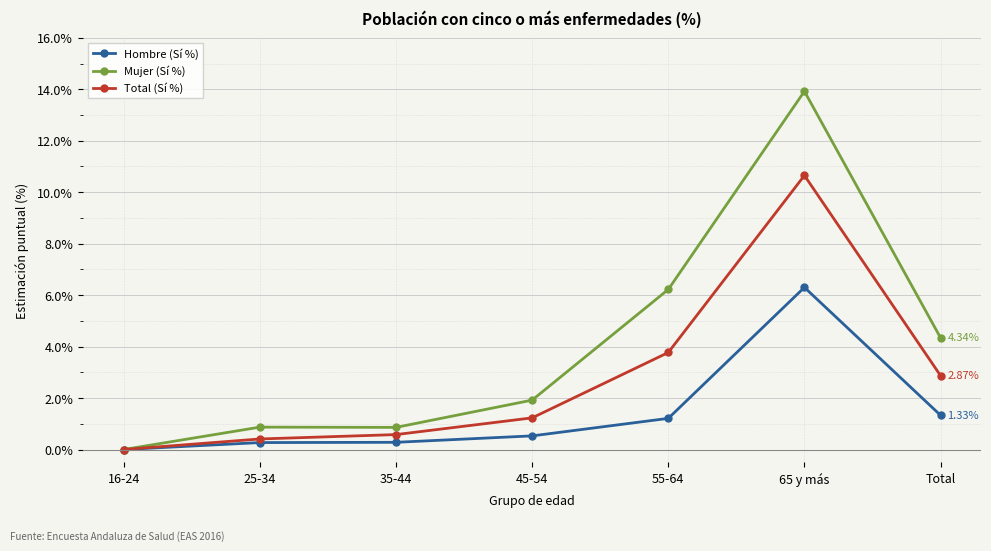

What is the total value across all series at Total?

8.5